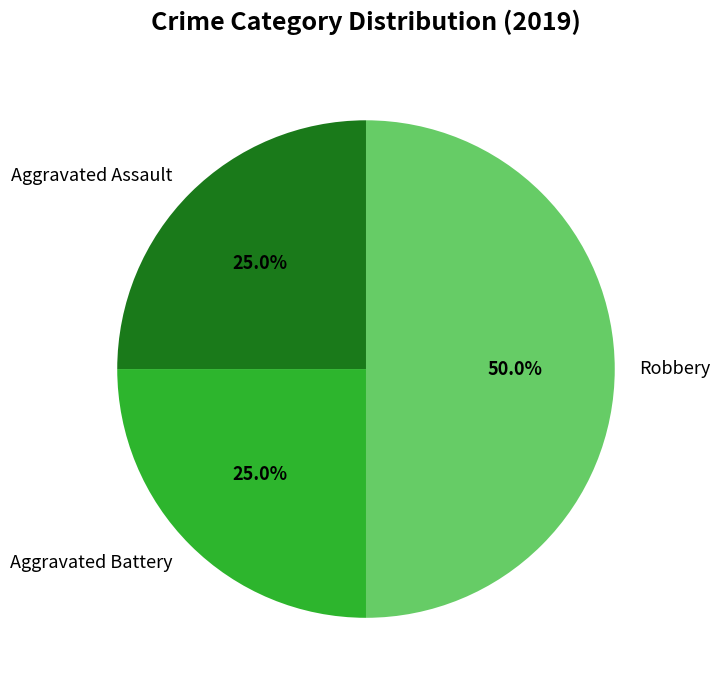

Does Aggravated Assault represent more than half of the total?

No